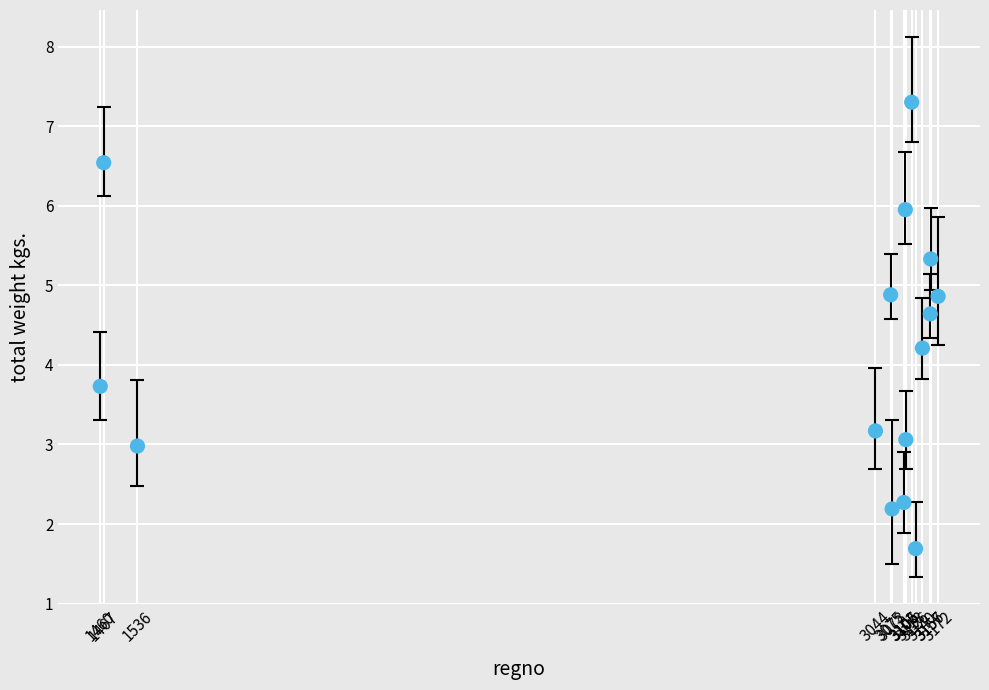

What is the range of X values (max minus min)?

1712.0